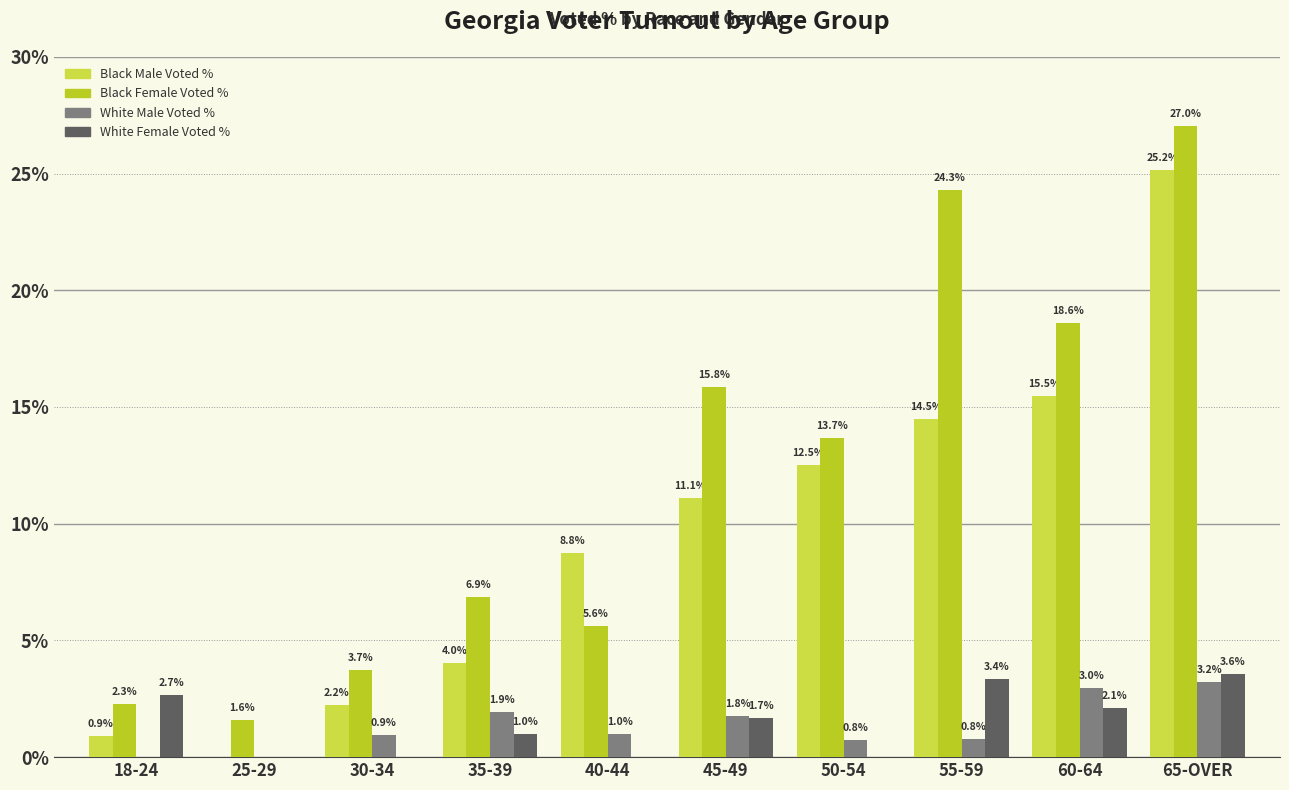

Where is Black Female Voted % nearest to the value 14?

50-54